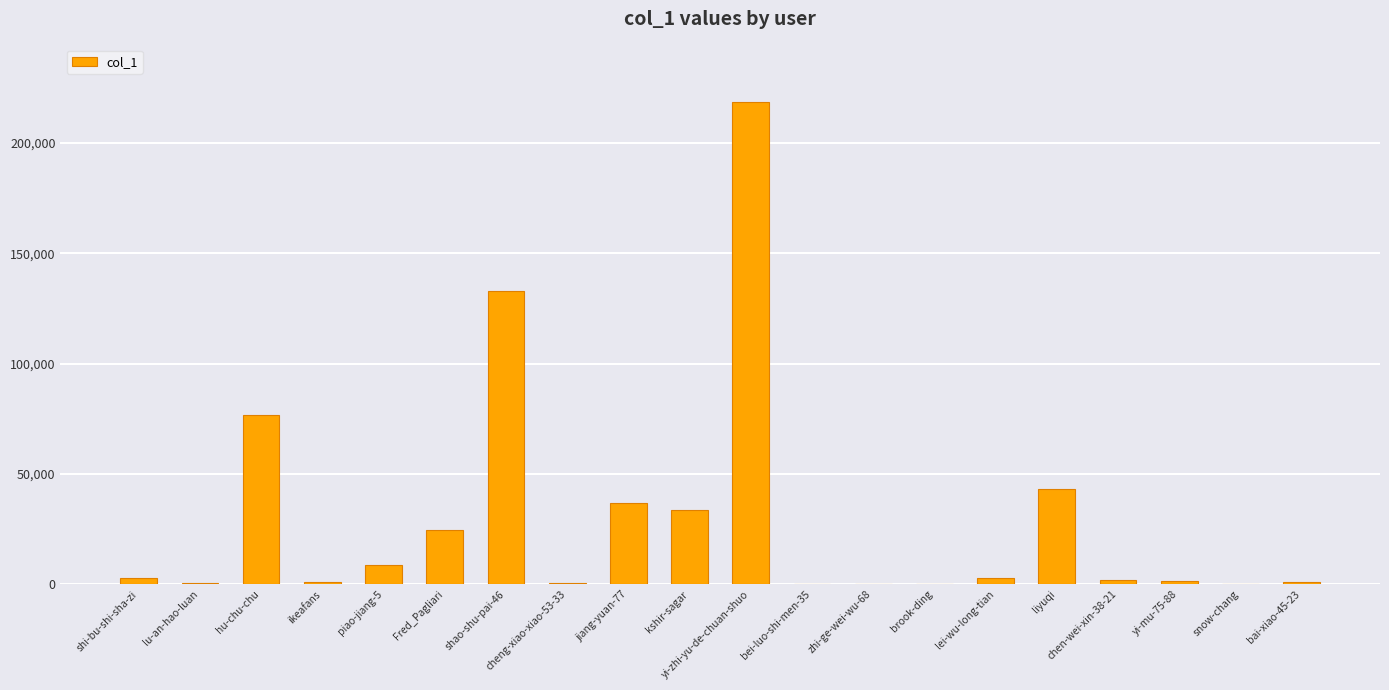

How many categories are shown in the chart?

20